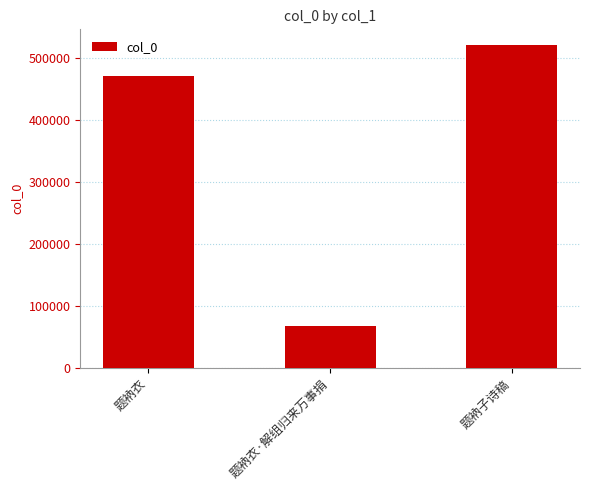

Count the number of categories in the chart.

3